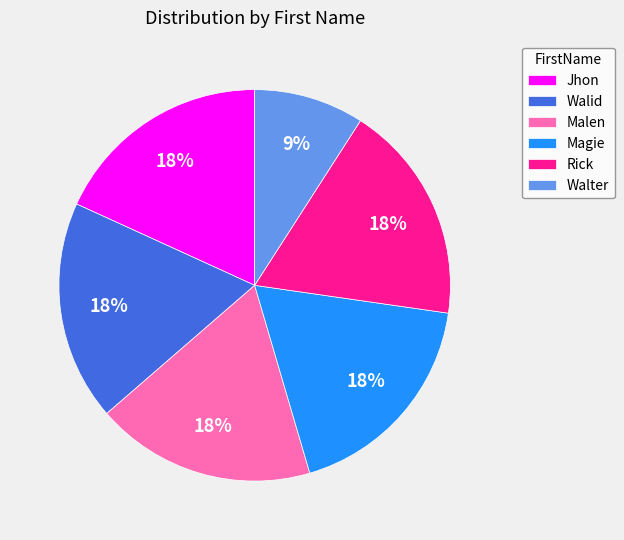

Combined, do Rick and Jhon account for over 50%?

No